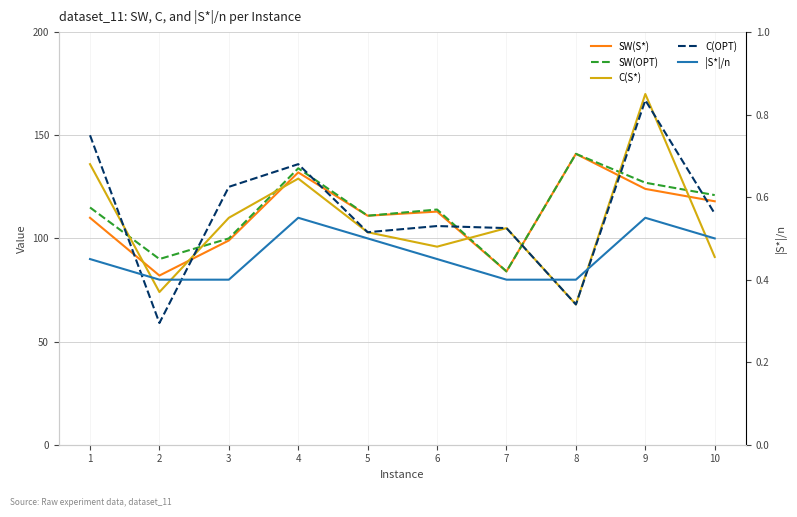

Does the chart have visible grid lines?

Yes